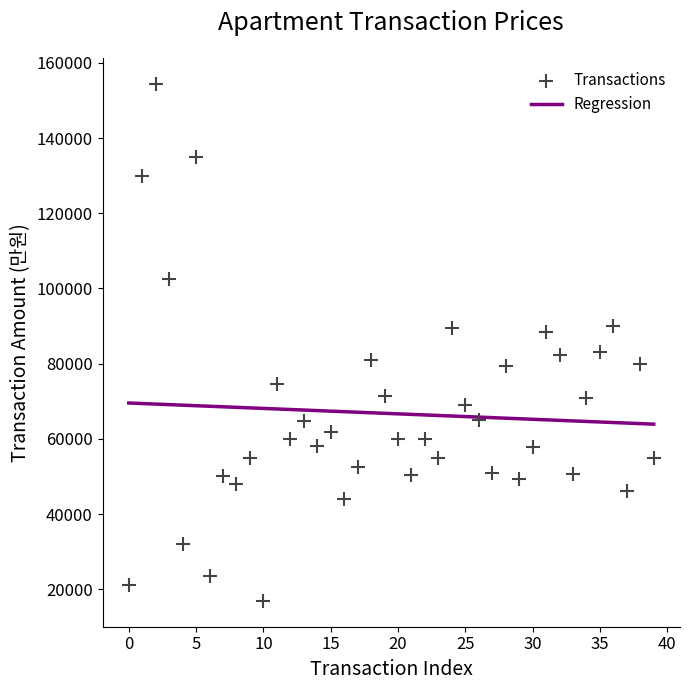

What is the range of Y values (max minus min)?

137600